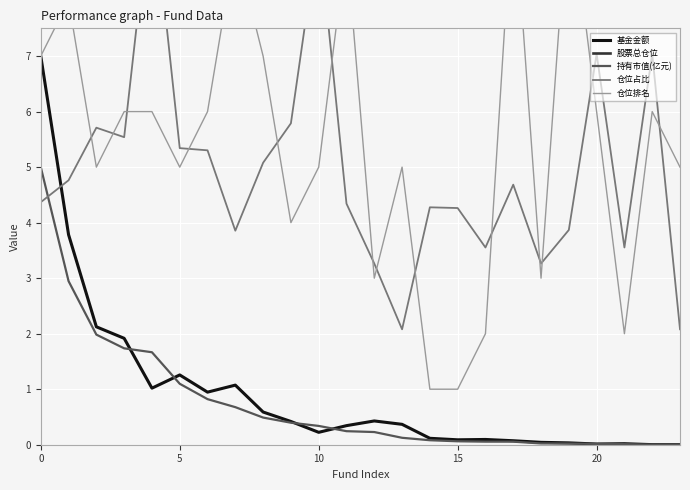

True or false: 股票总仓位 and 仓位排名 intersect in this chart.

False